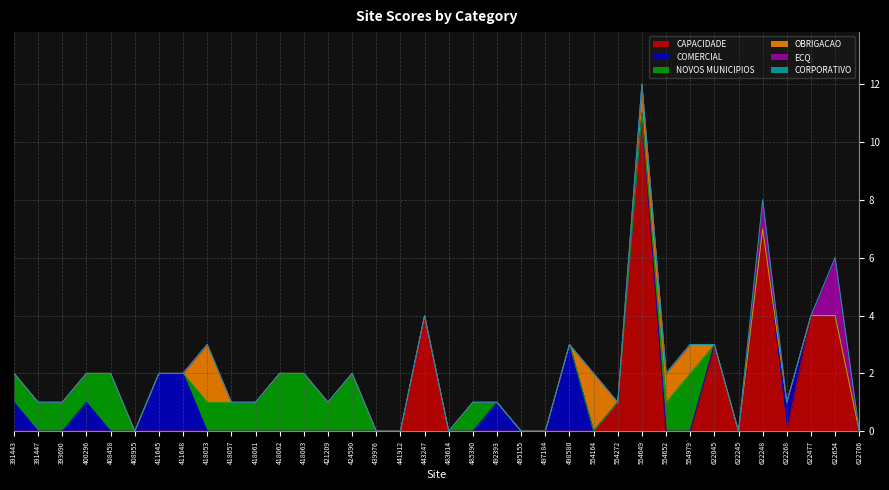

What is the difference between the maximum and minimum values in the COMERCIAL series?

3